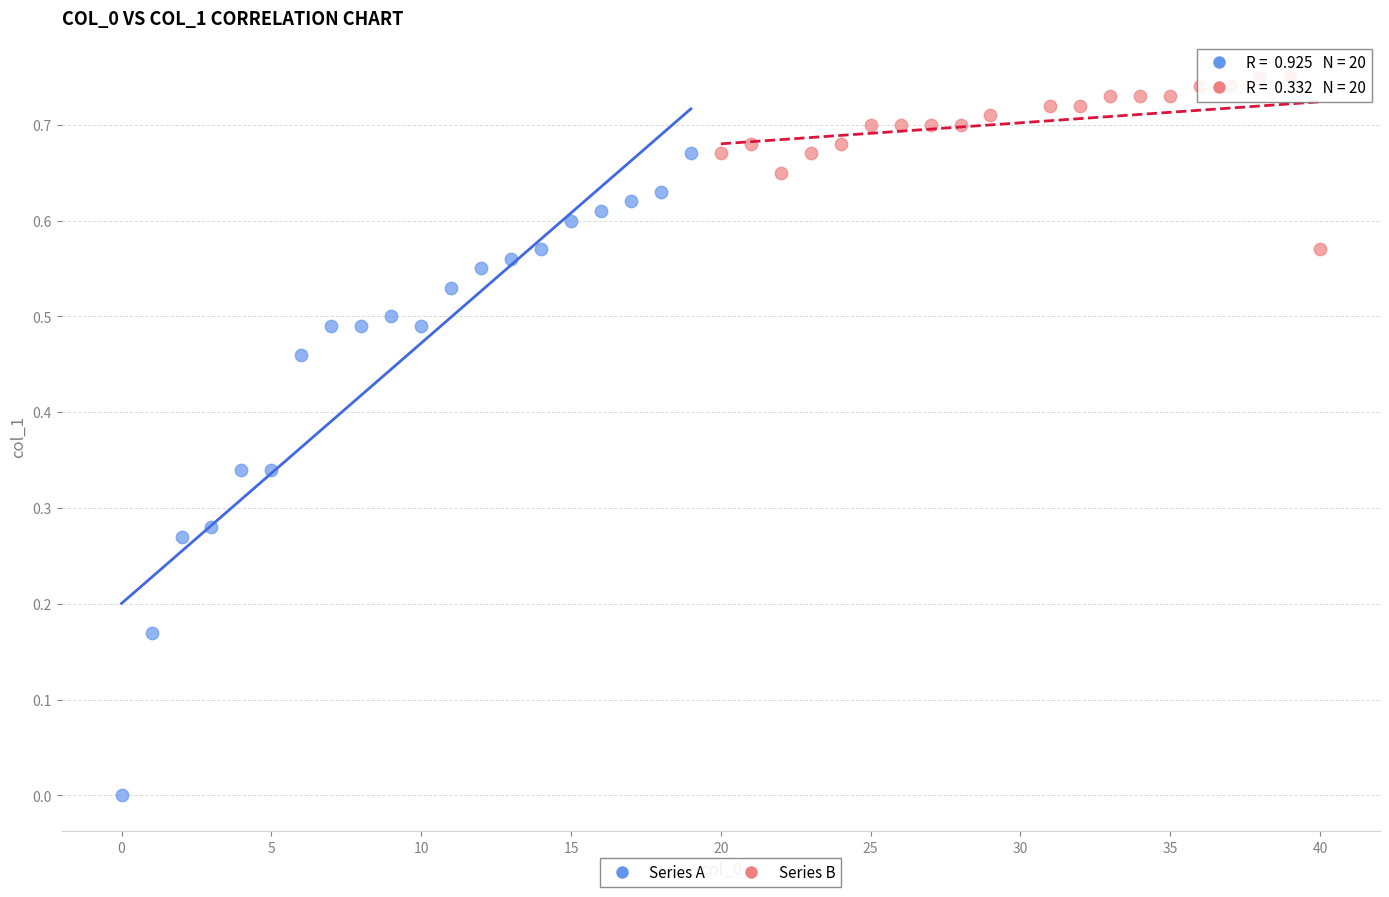

Which series reaches the maximum Y coordinate?

Series B